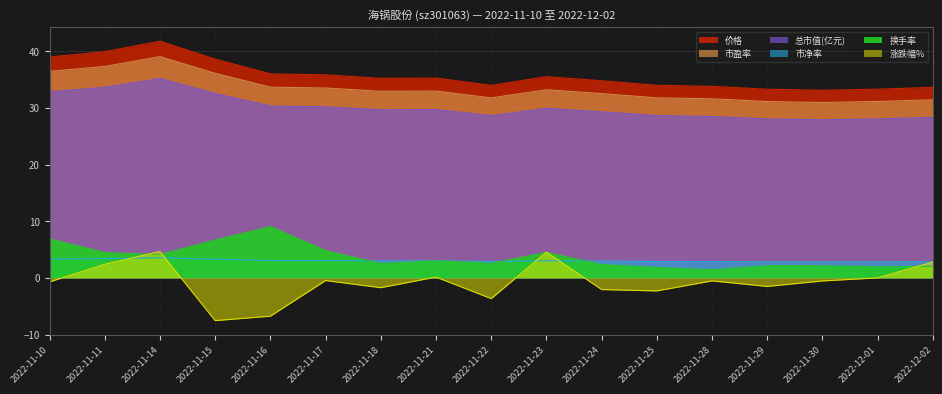

Does the chart have visible grid lines?

Yes